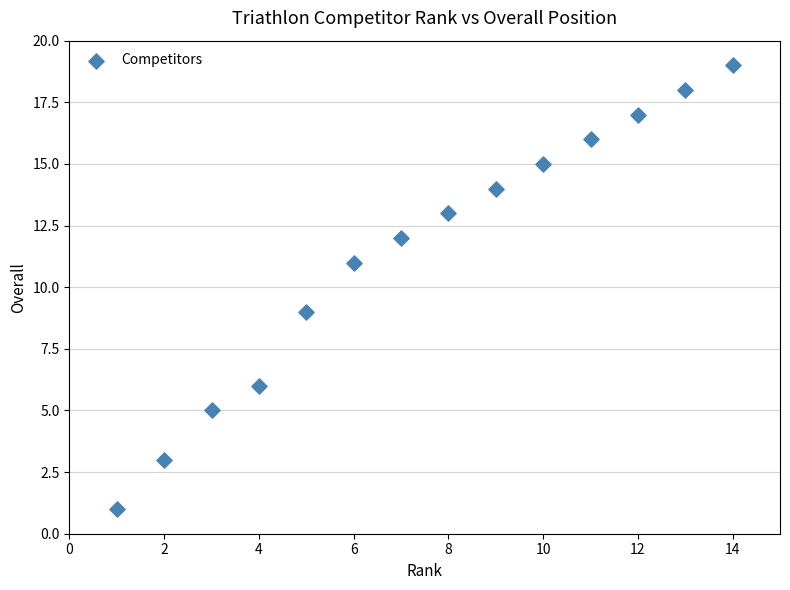

What is the range of Y values (max minus min)?

18